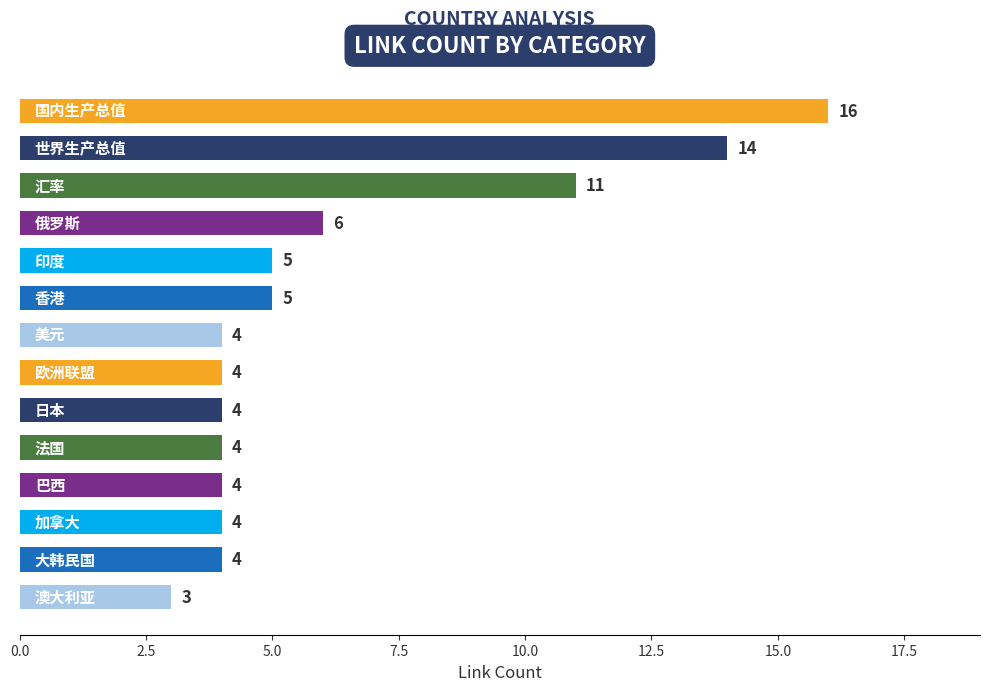

What is the value of the 4th bar from the top?

6